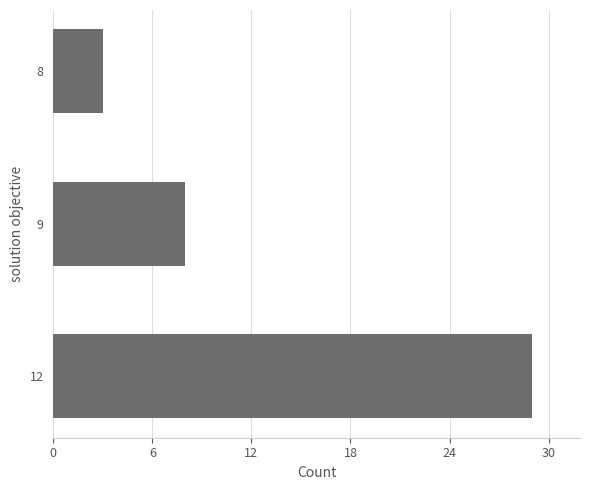

Count the values in the range 3 to 29.

3